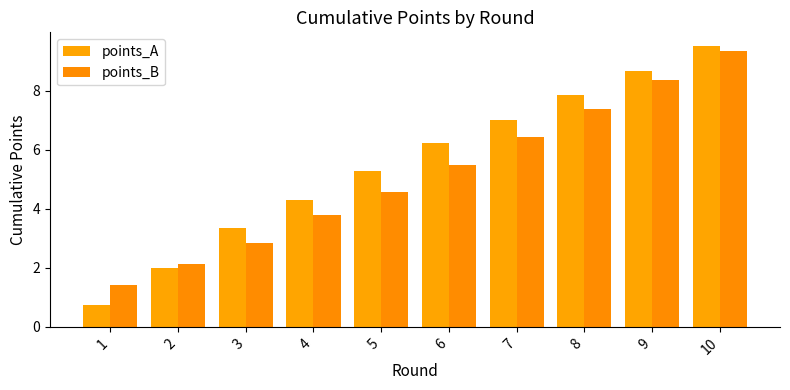

Count the number of categories in the chart.

10